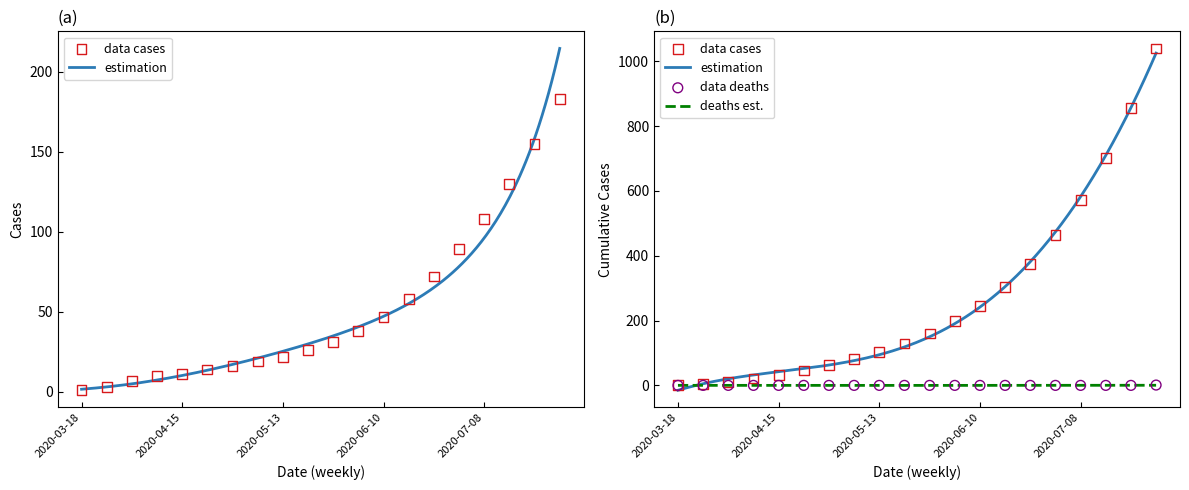

Which series has the largest total across all categories?

cases